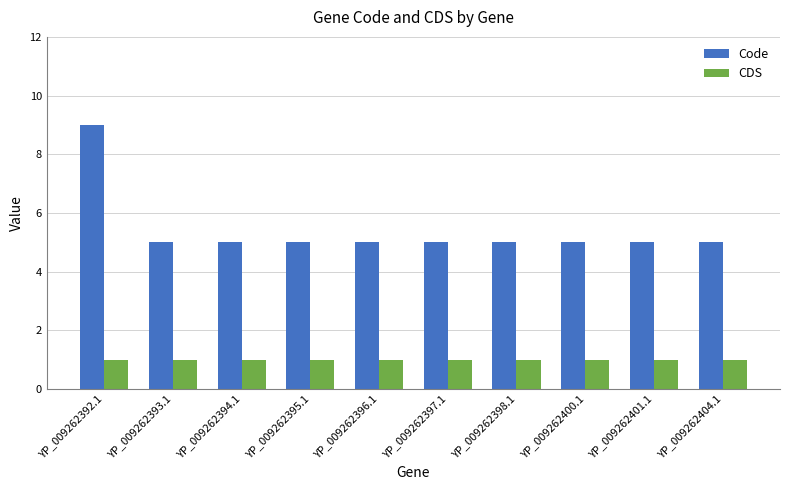

What is the sum of all Code values?

54